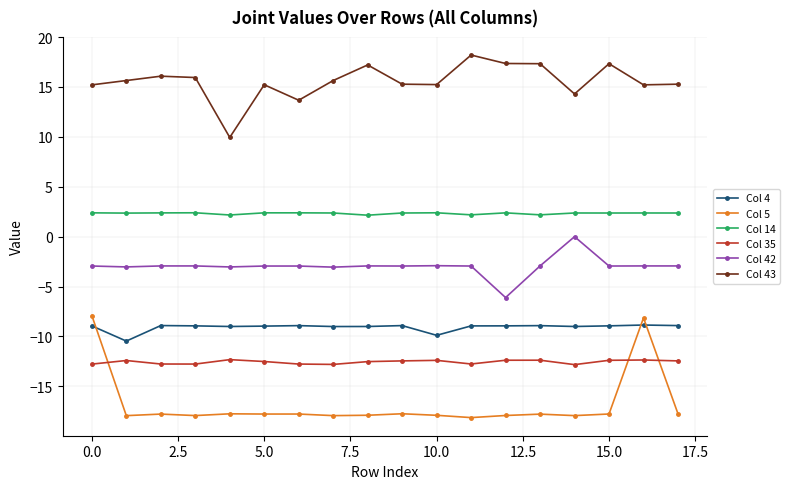

What is the lowest value of the Col 43 series?

9.9